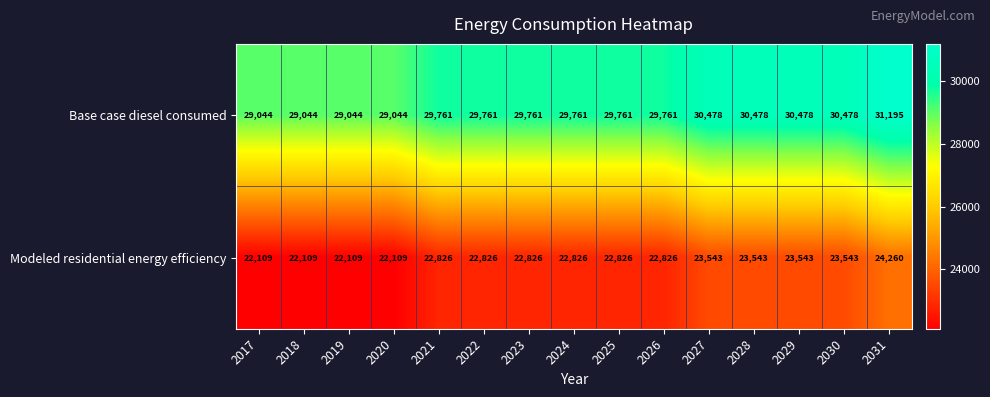

What is the difference between the highest and lowest values at 2028?

6935